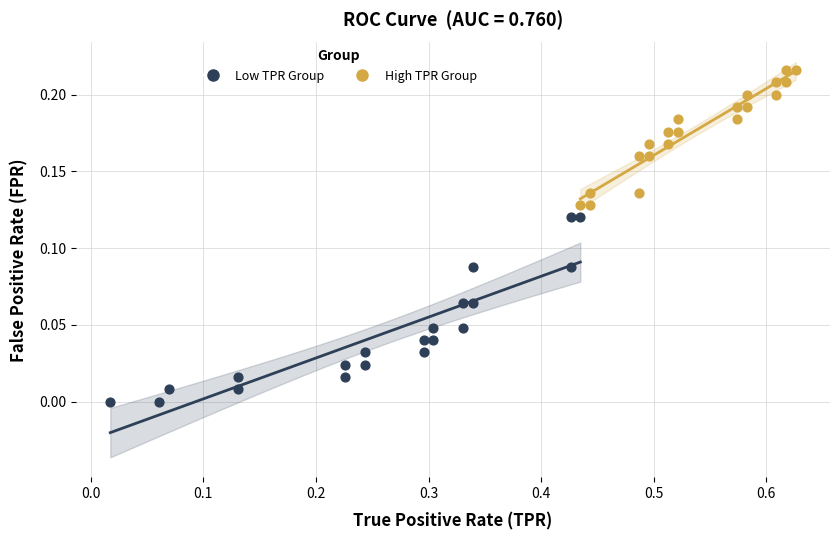

Which series has the largest Y range (max minus min)?

Low TPR Group